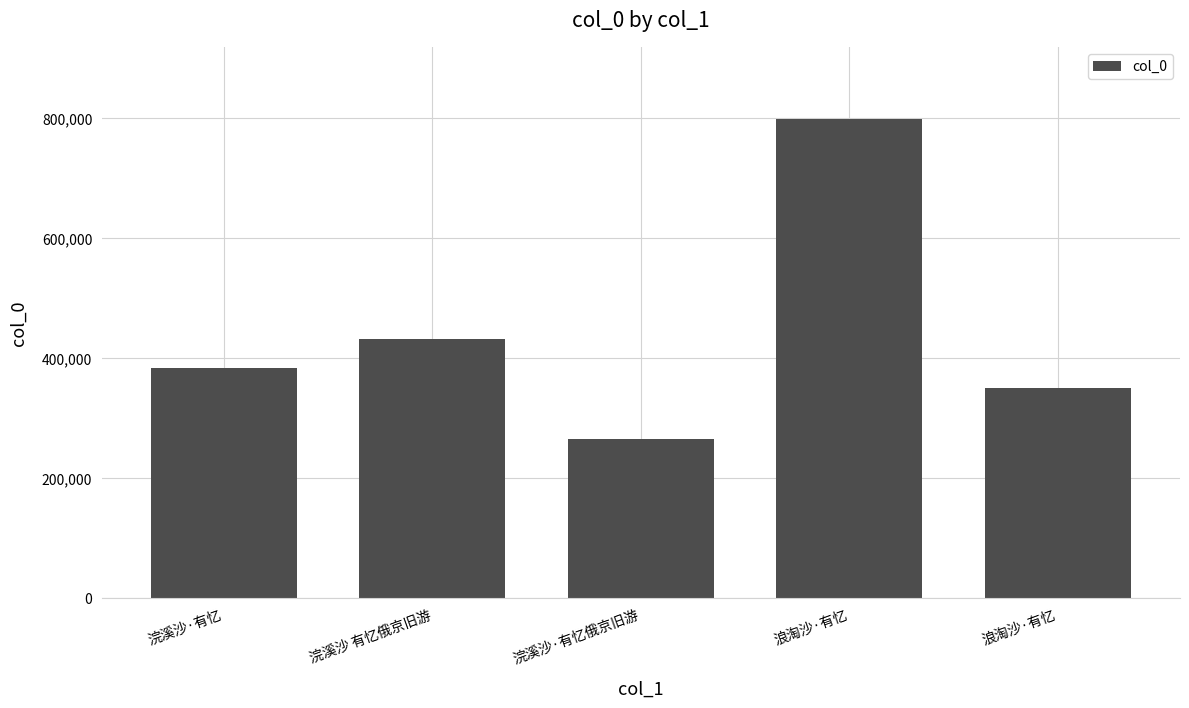

The chart shows a value of 470414 at 浣溪沙·有忆俄京旧游. True or false?

False